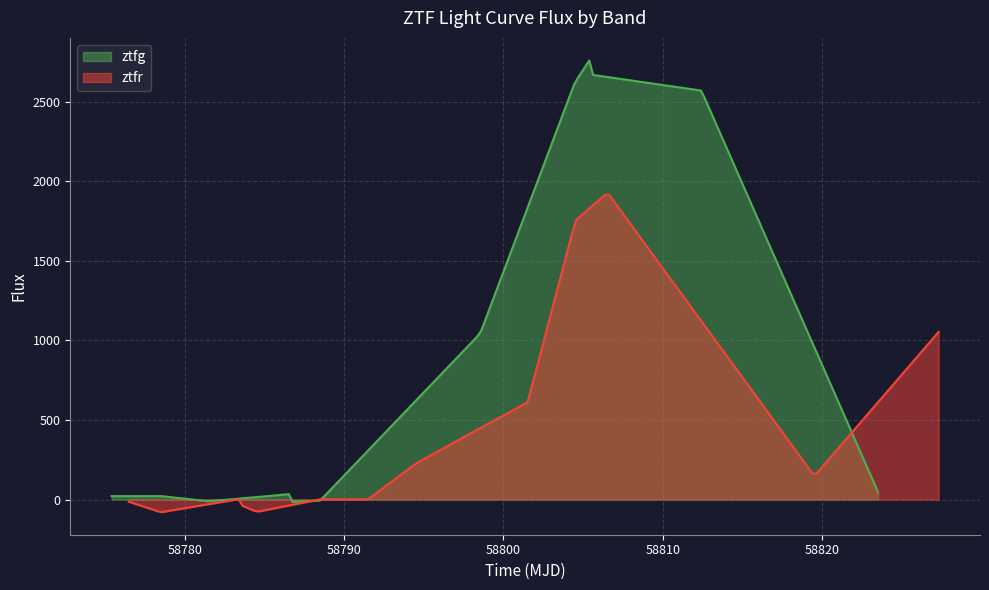

Which series has the largest total across all categories?

ztfg